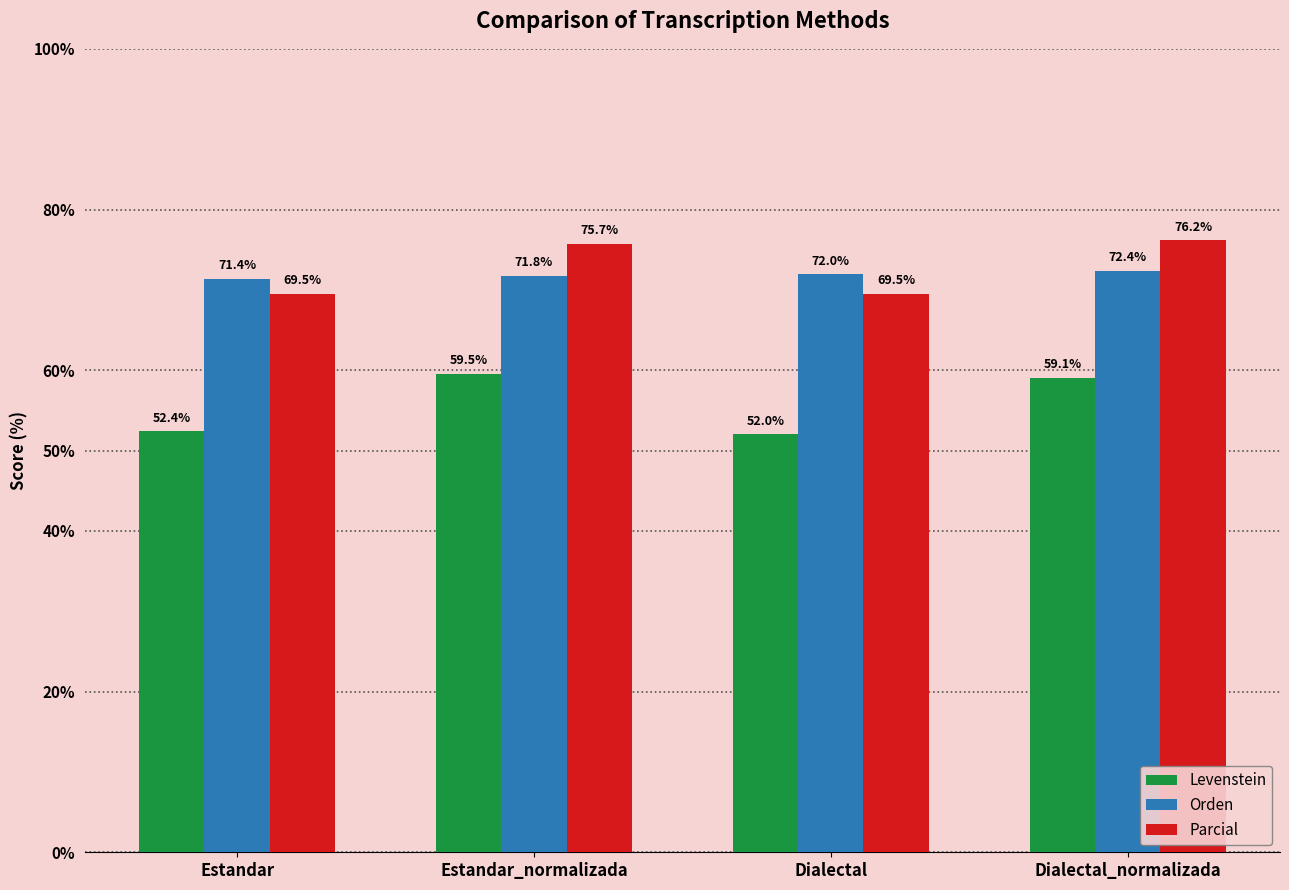

How many series are shown in this chart?

3